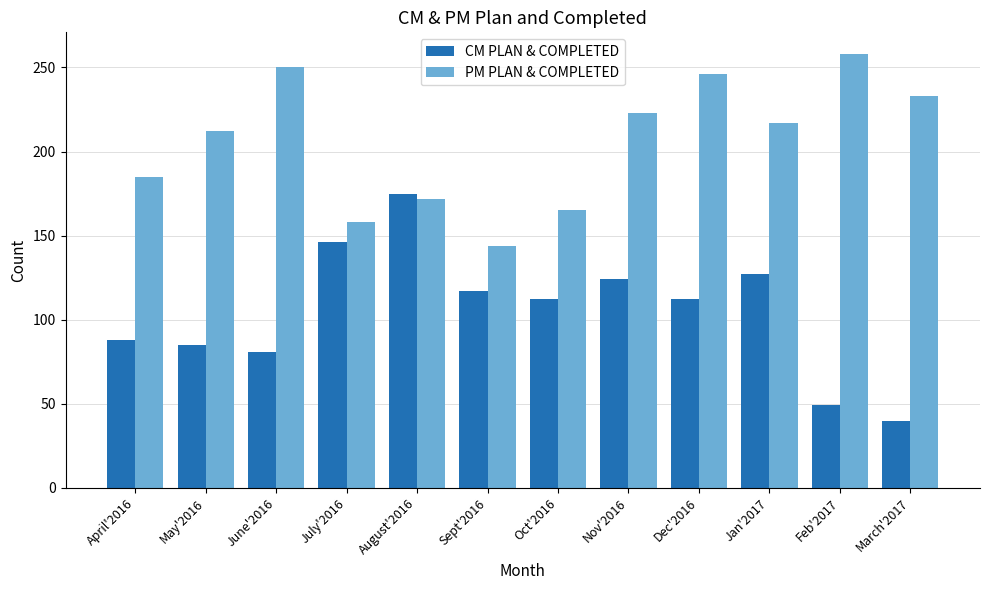

At which label does CM PLAN & COMPLETED reach its peak?

August'2016